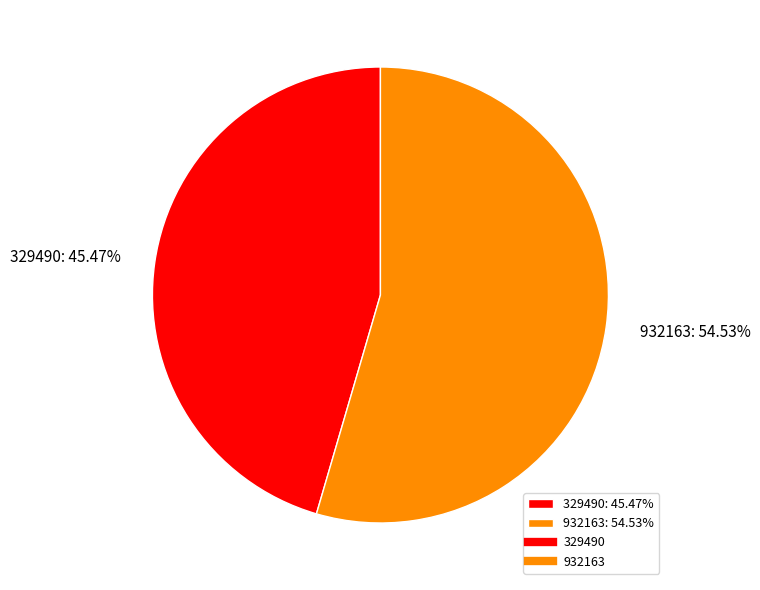

What percentage is the 932163 slice, to the nearest percent?

55%